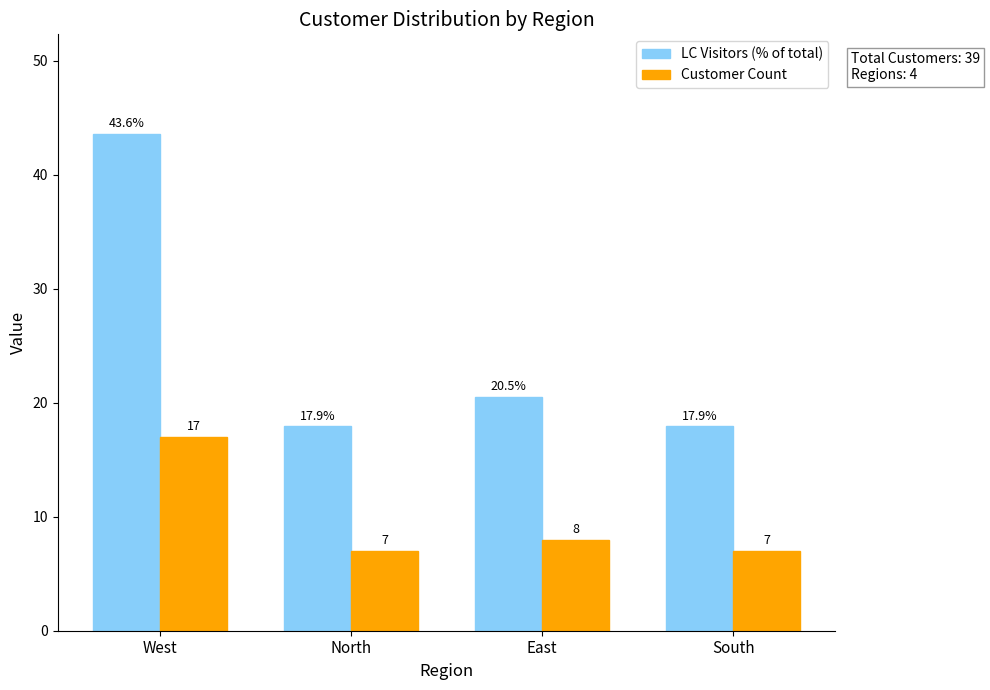

At South, list the series in order from smallest to largest.

Customer Count, LC Visitors (% of total)